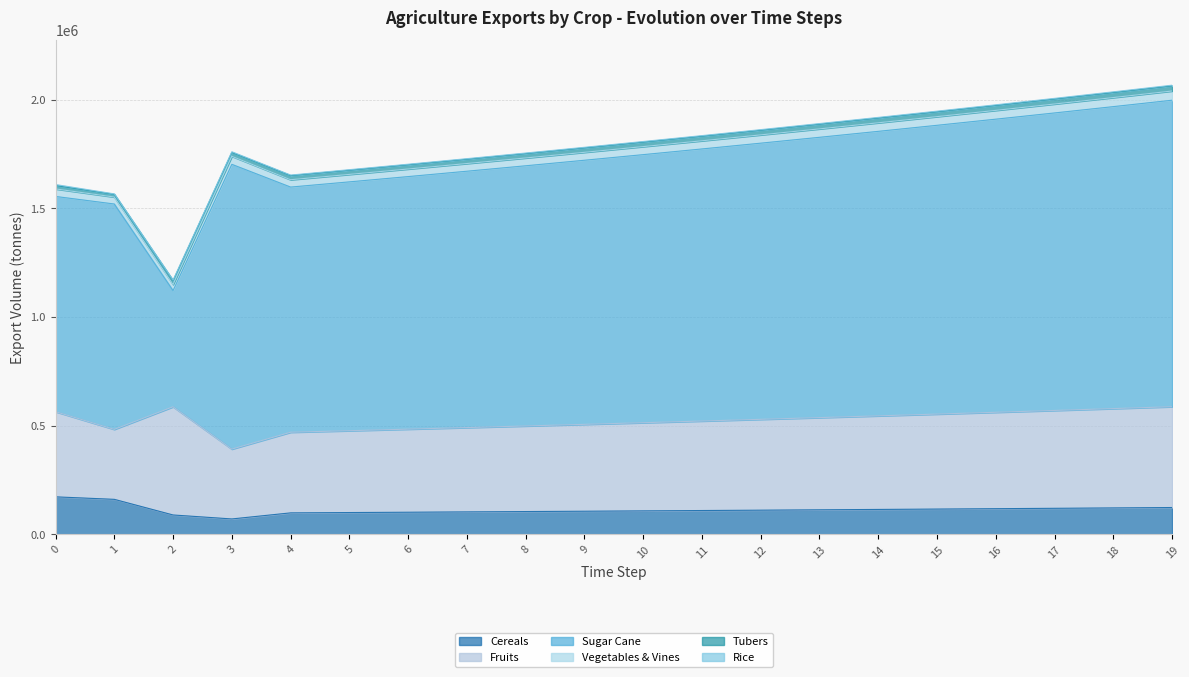

What is the difference between the maximum and minimum values in the exports_agrc_rice_tonne series?

2132.5